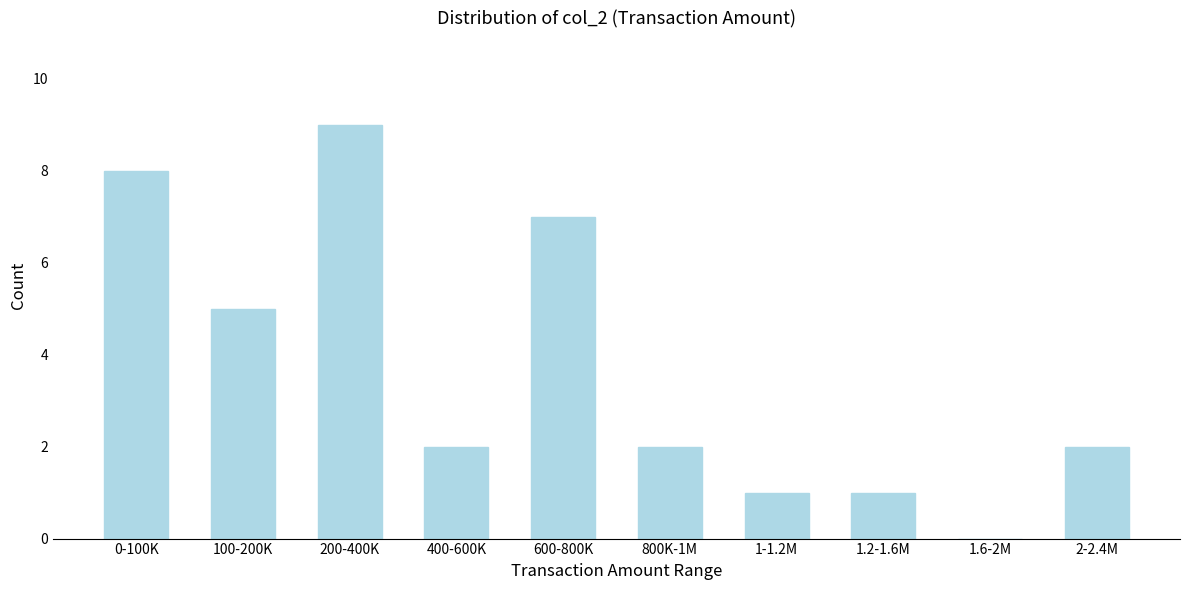

Reading left to right, list all the values displayed in this chart.

0-100K=8	100-200K=5	200-400K=9	400-600K=2	600-800K=7	800K-1M=2	1-1.2M=1	1.2-1.6M=1	1.6-2M=0	2-2.4M=2